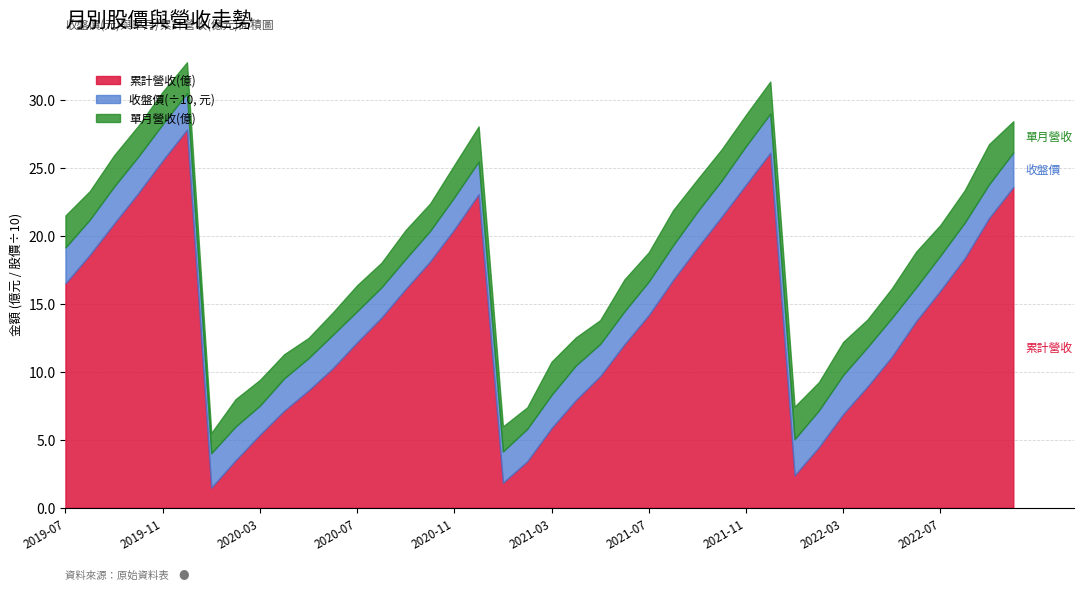

True or false: 單月營收(億) and 累計營收(億) cross at least once.

False